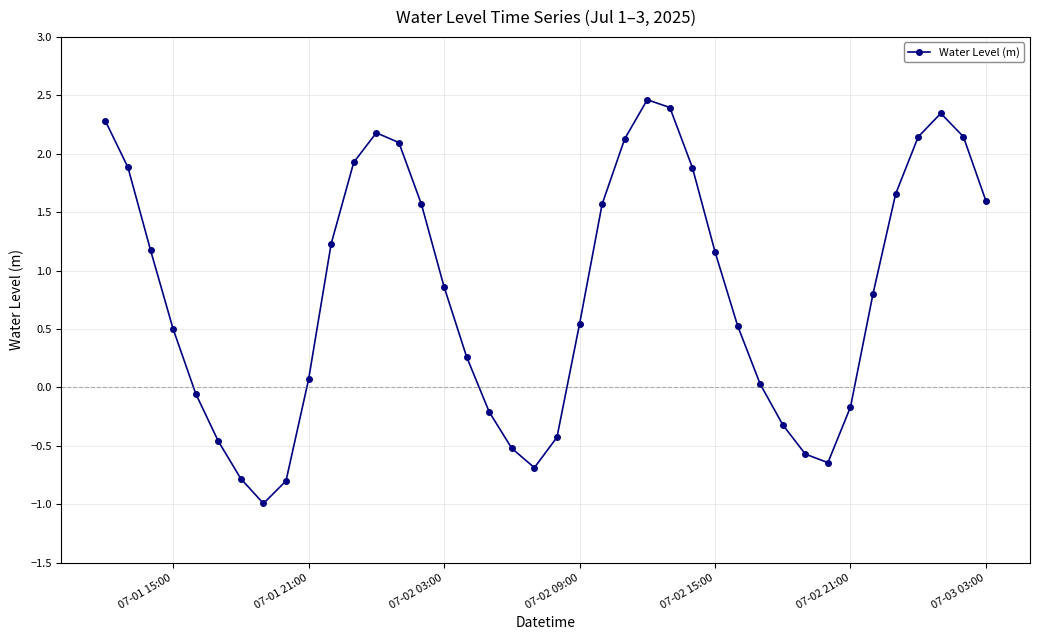

True or false: the data has more than 2 interior local peaks.

True